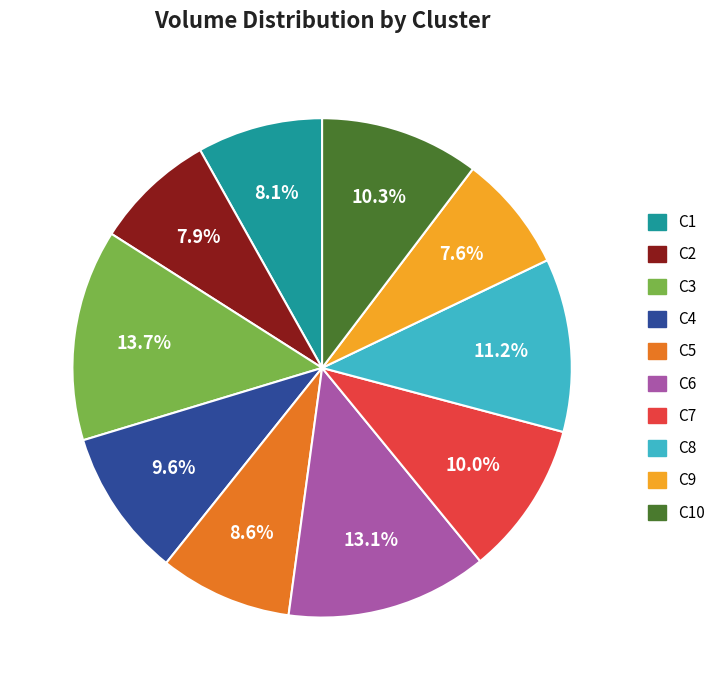

Is there a majority slice in this chart?

No